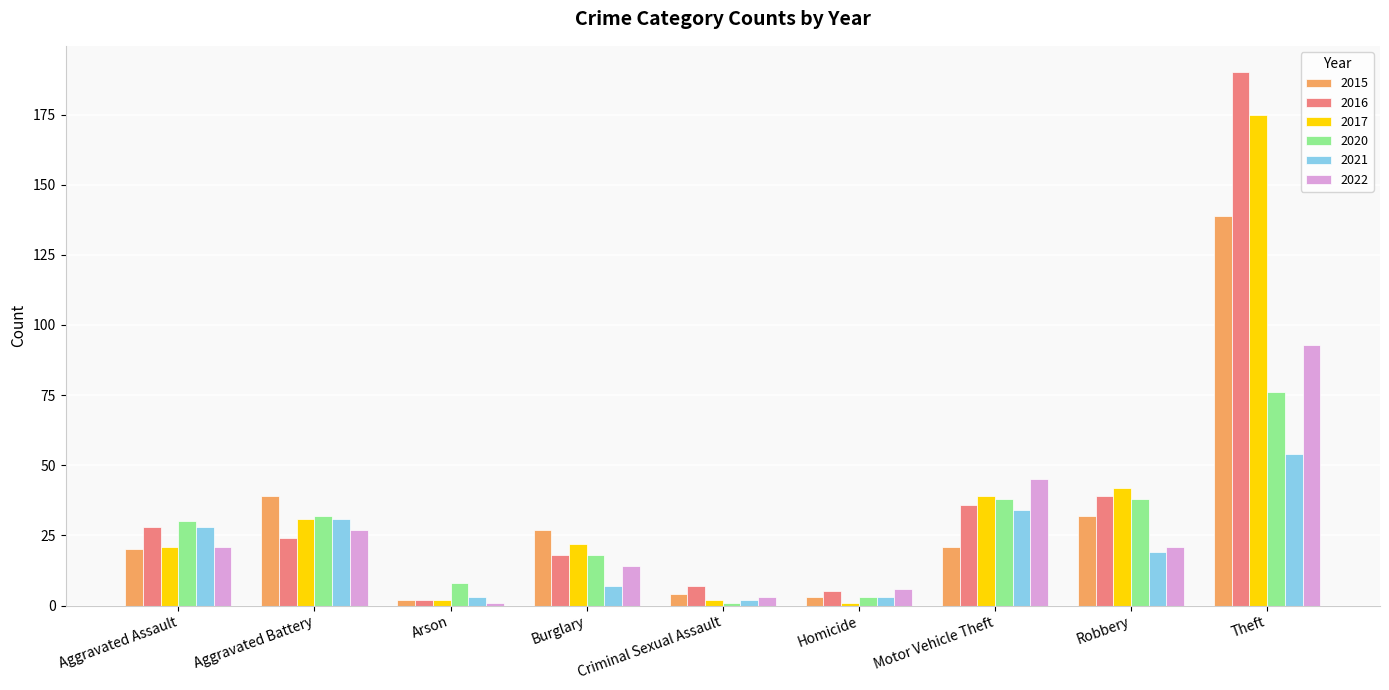

Which series has the widest spread of values?

2016